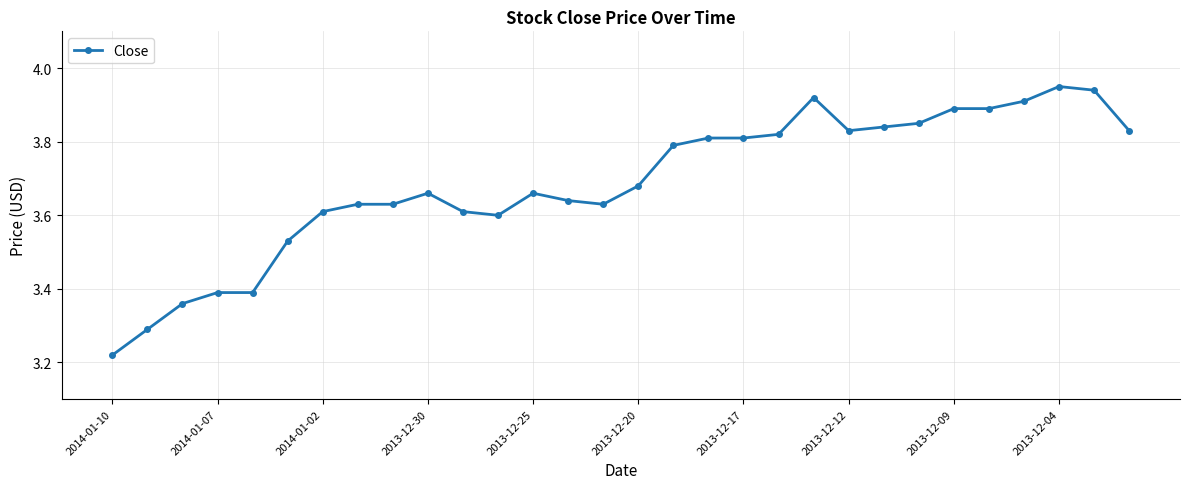

Count the number of data series in this chart.

1